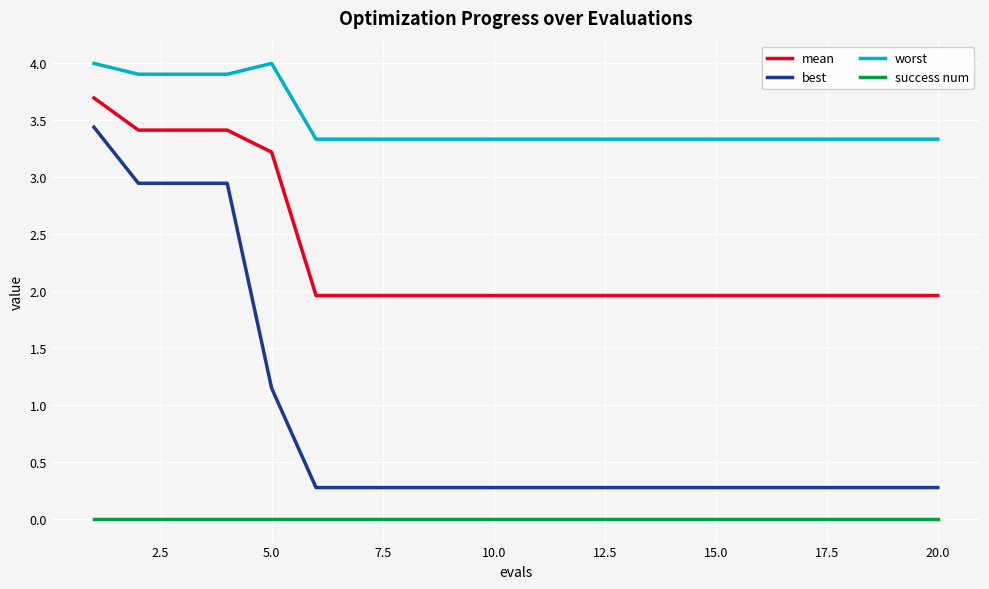

What is the highest value of the best series?

3.4